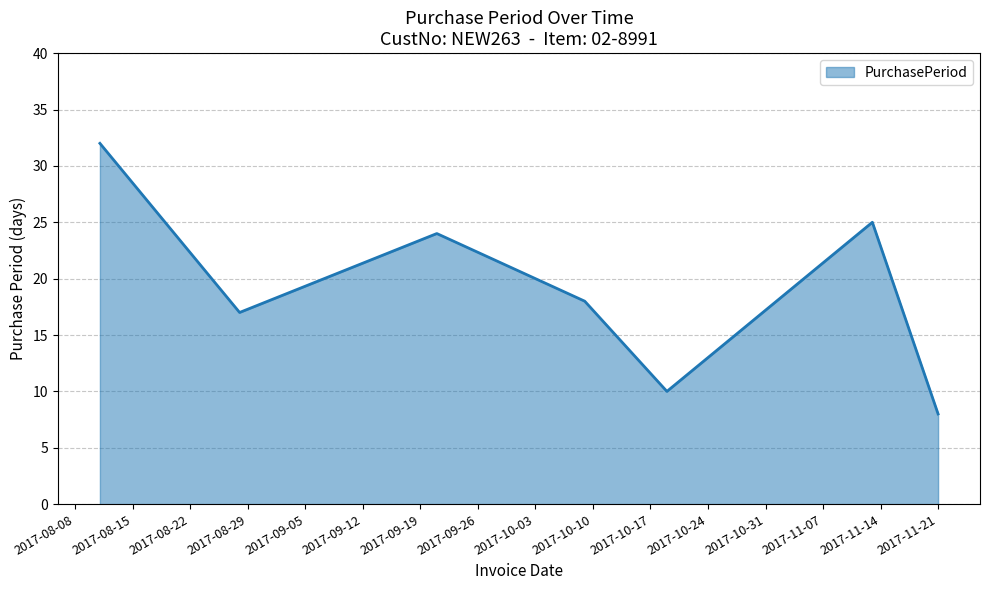

Reading left to right, what are all the values shown in this chart?

32	17	24	18	10	25	8